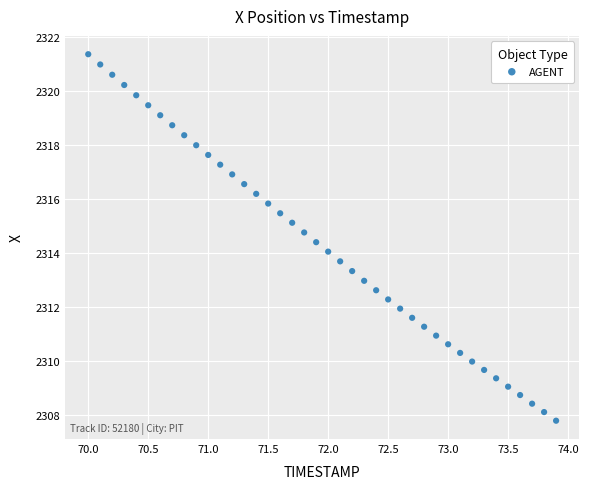

What is the range of Y values (max minus min)?

13.6